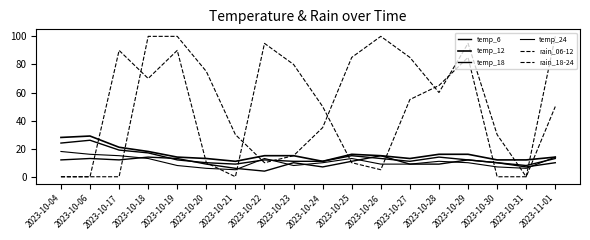

Where do rain_06-12 and rain_18-24 first cross each other?

2023-10-17 and 2023-10-18